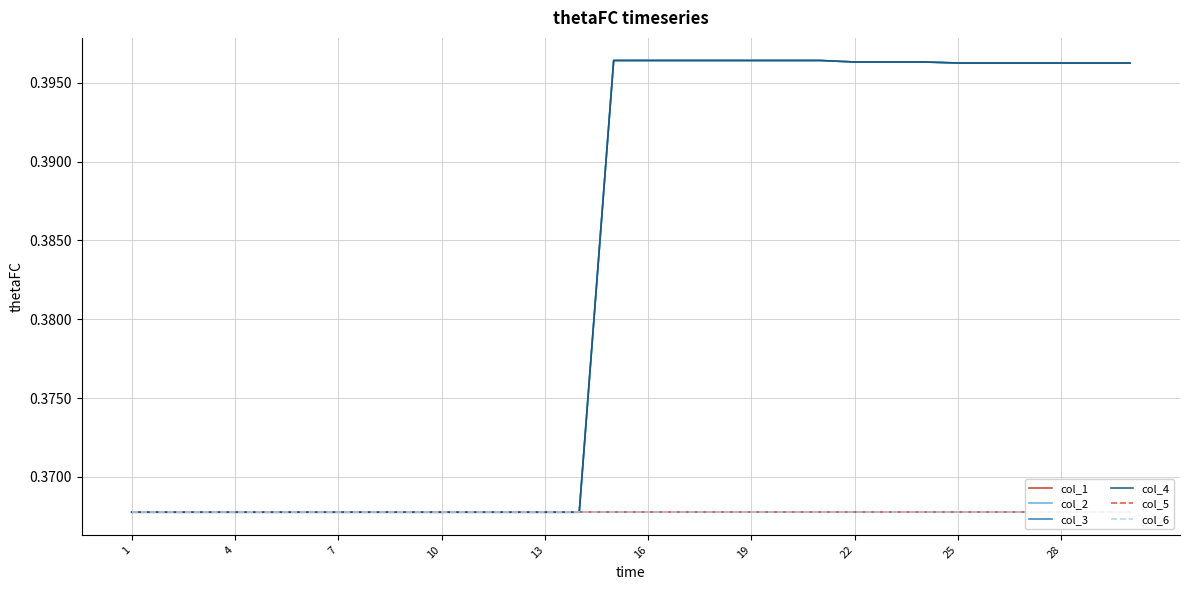

Rank the series by their maximum value, from lowest to highest.

col_1, col_5, col_6, col_2, col_3, col_4